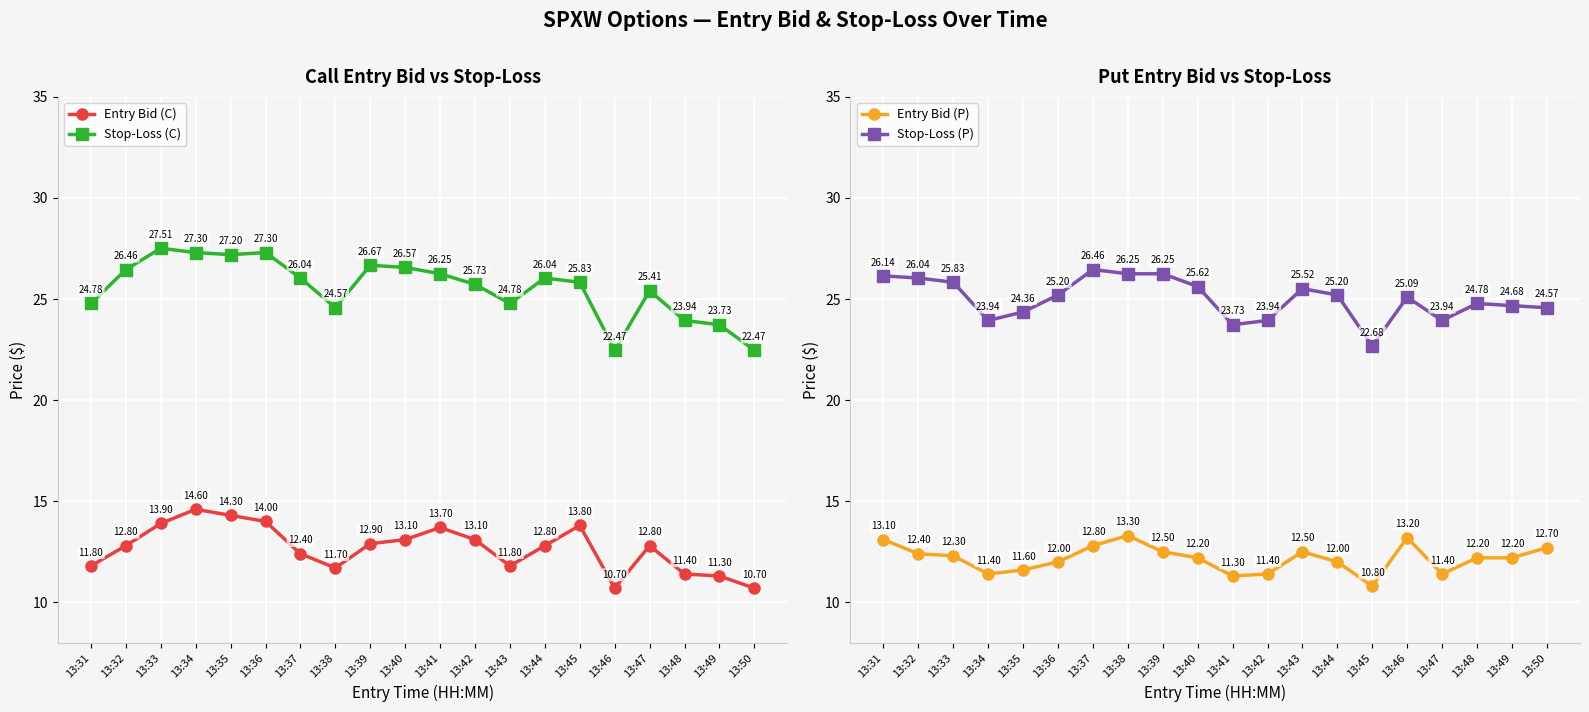

The Entry Bid (C) series shows 15.5 at 13:48. True or false?

False